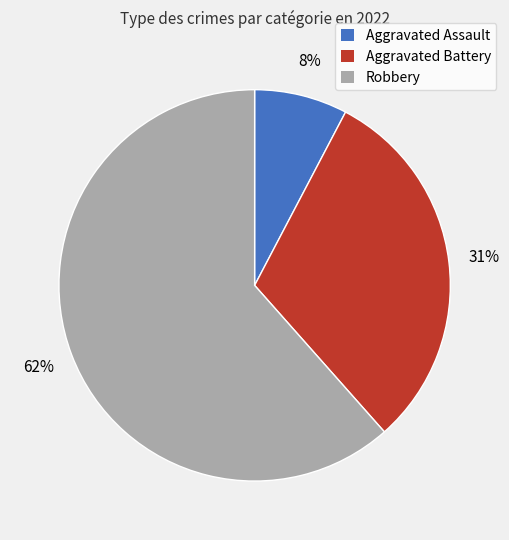

Is the sum of Robbery and Aggravated Assault greater than half?

Yes